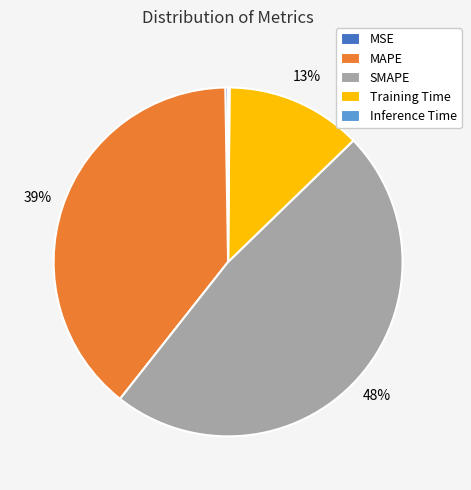

To the nearest percent, what percentage of the pie is Training Time?

13%